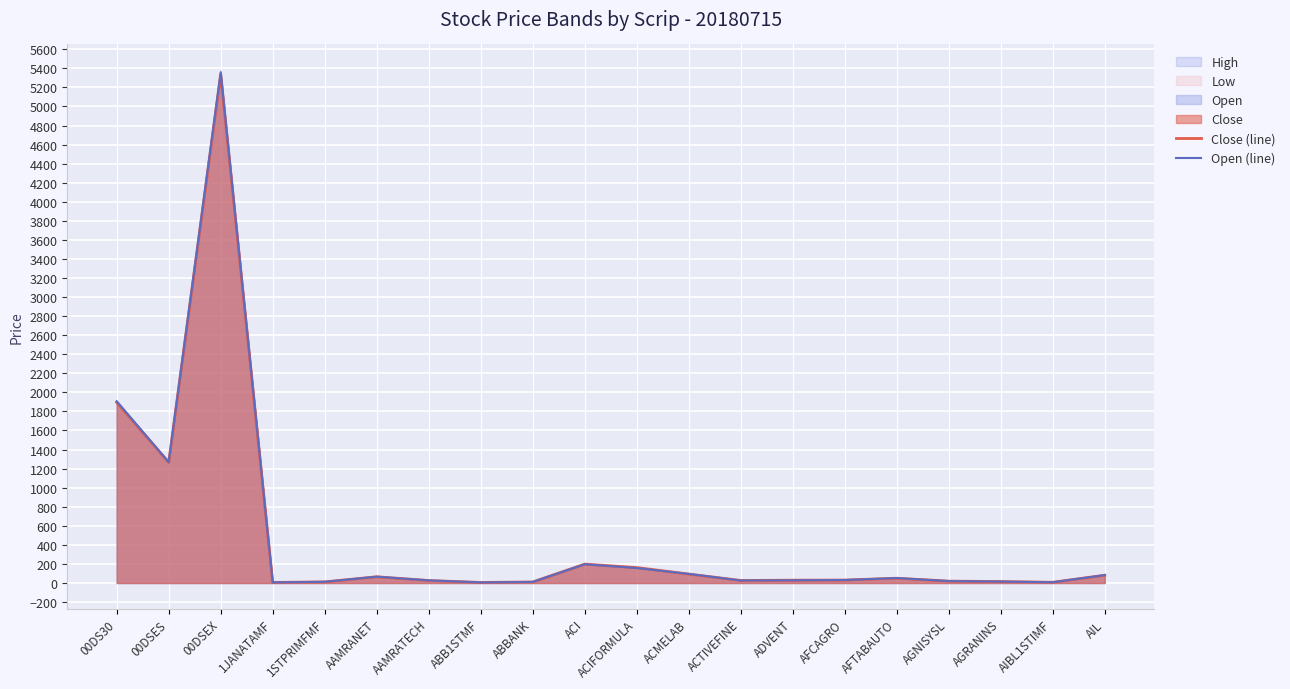

Where is the first local minimum for Open (line)?

00DSES